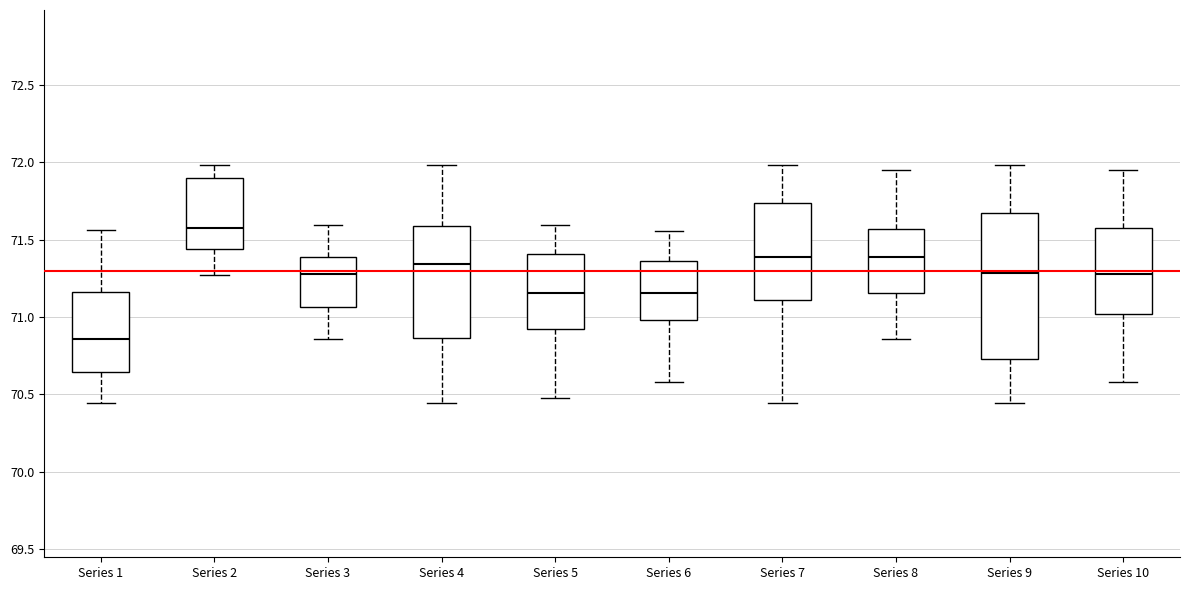

Where is the lower edge of the box for Series 4 on the y-axis? The values are not printed on the chart, so give them approximately, as read against the axis.

70.85